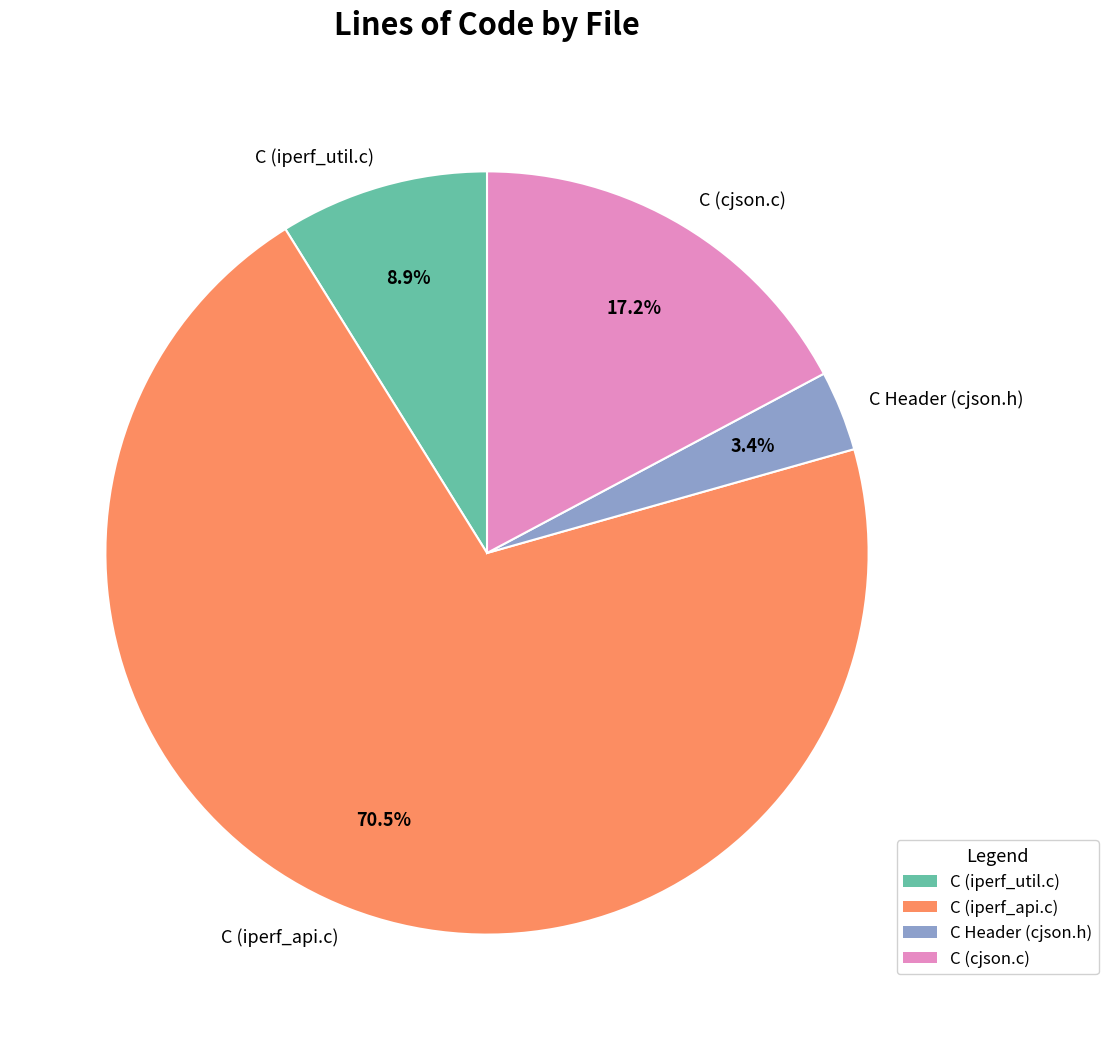

Is there a majority slice in this chart?

Yes